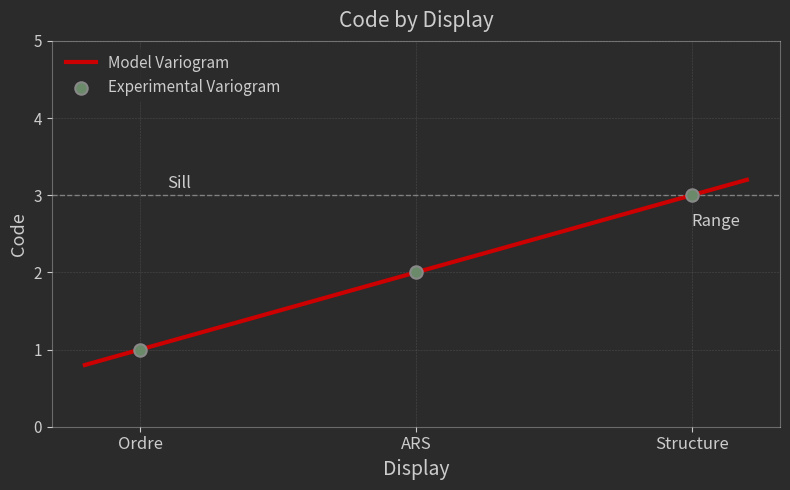

What is the ratio of the value at Structure to the value at ARS?

1.5